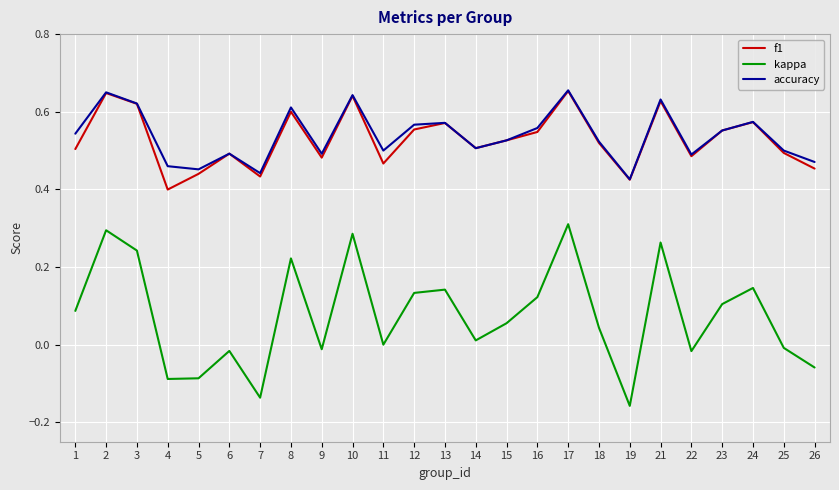

Is it true that f1 equals 1.1 at 3?

False